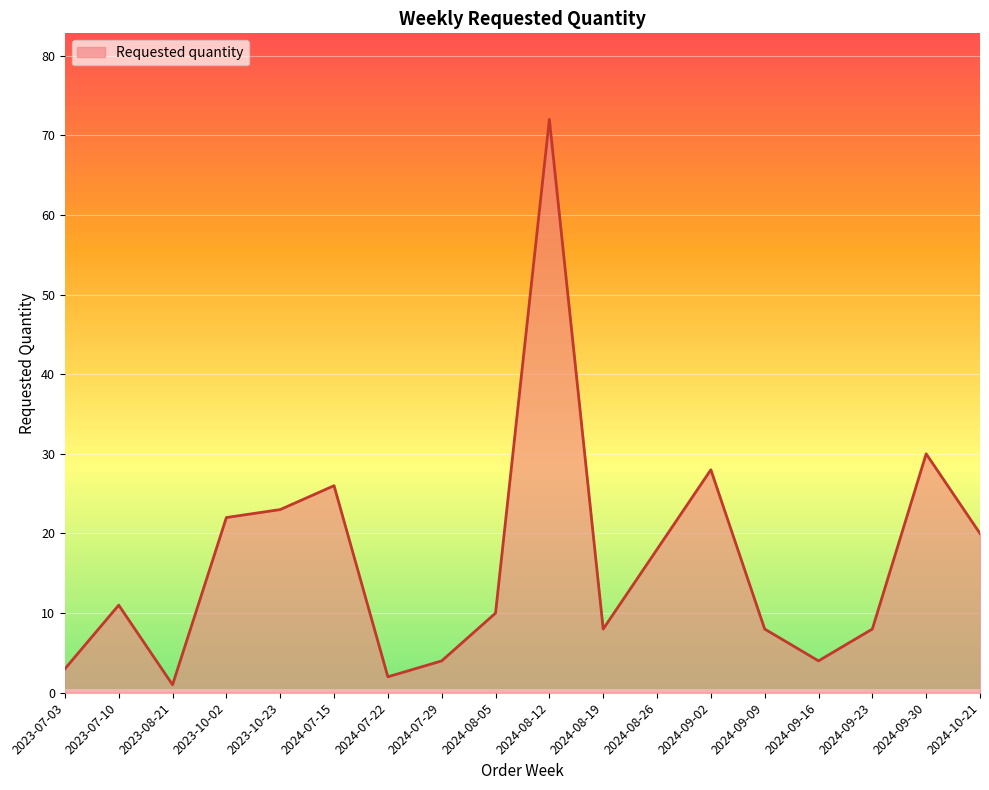

What position from the right is 2024-08-12?

9